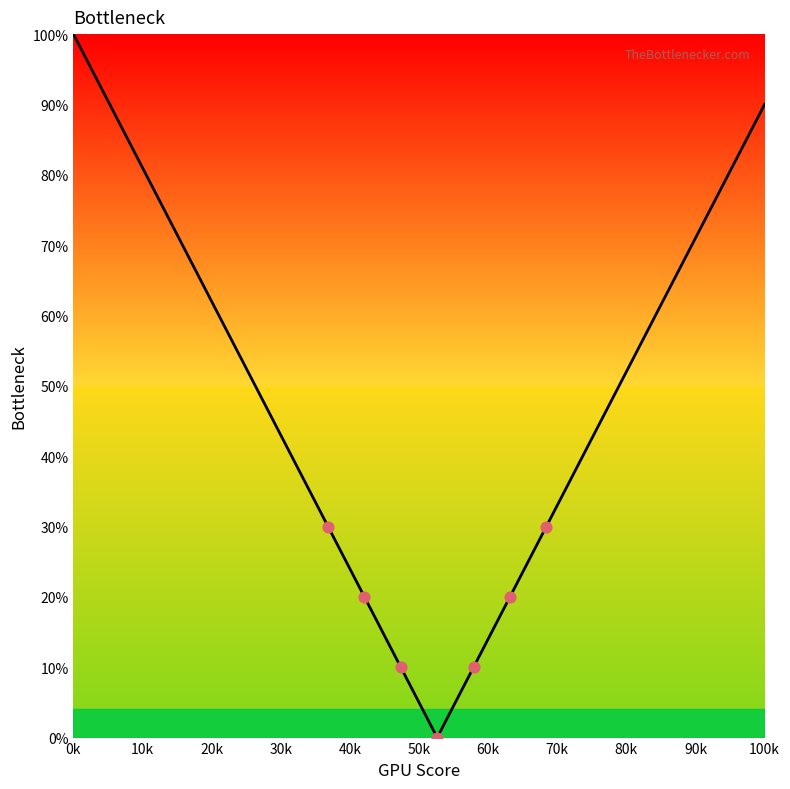

What is the greatest value displayed?

100